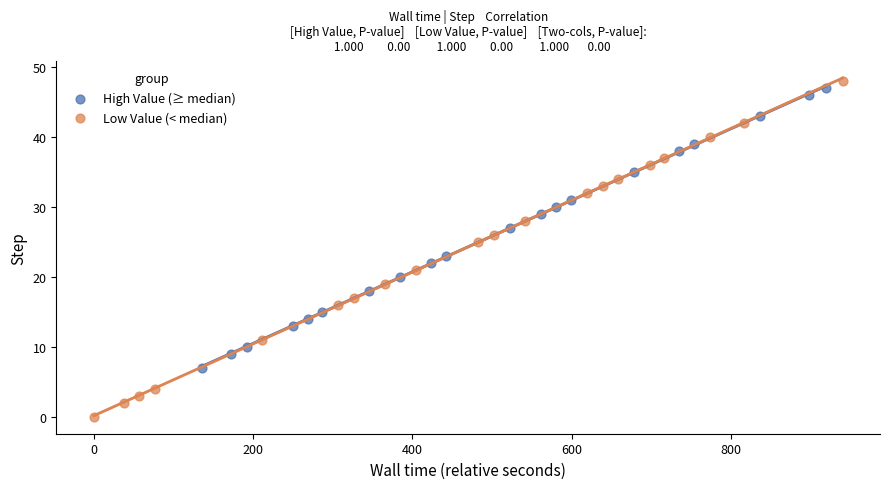

Which series reaches the maximum Y coordinate?

Low Value (< median)